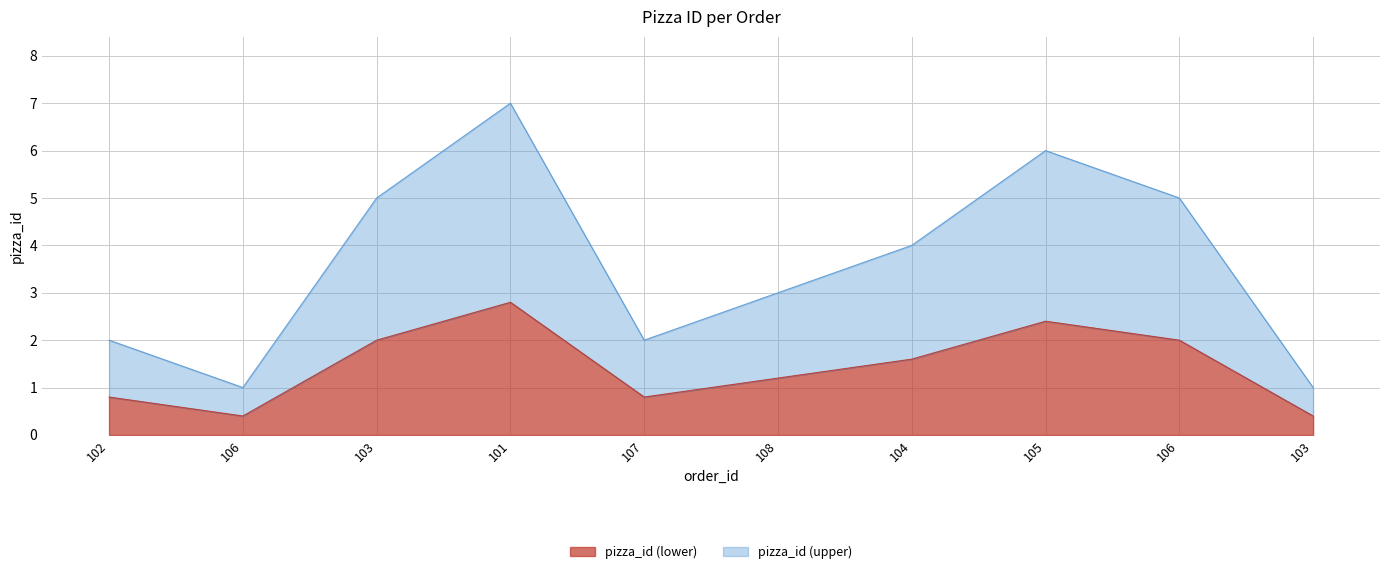

What is the ratio of the value at 101 to the value at 104?

1.8